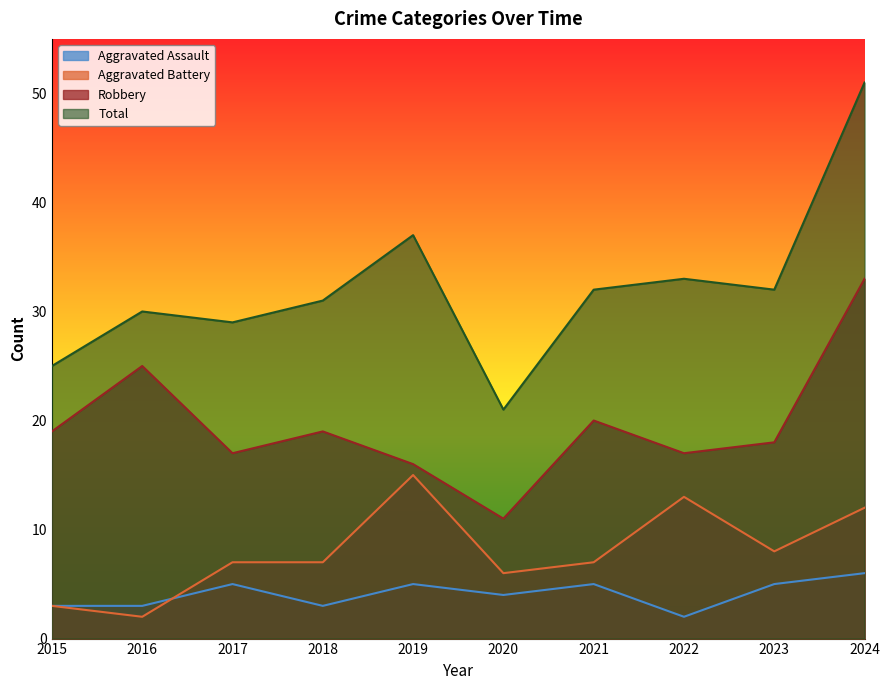

Where is the first local minimum for Total?

2017